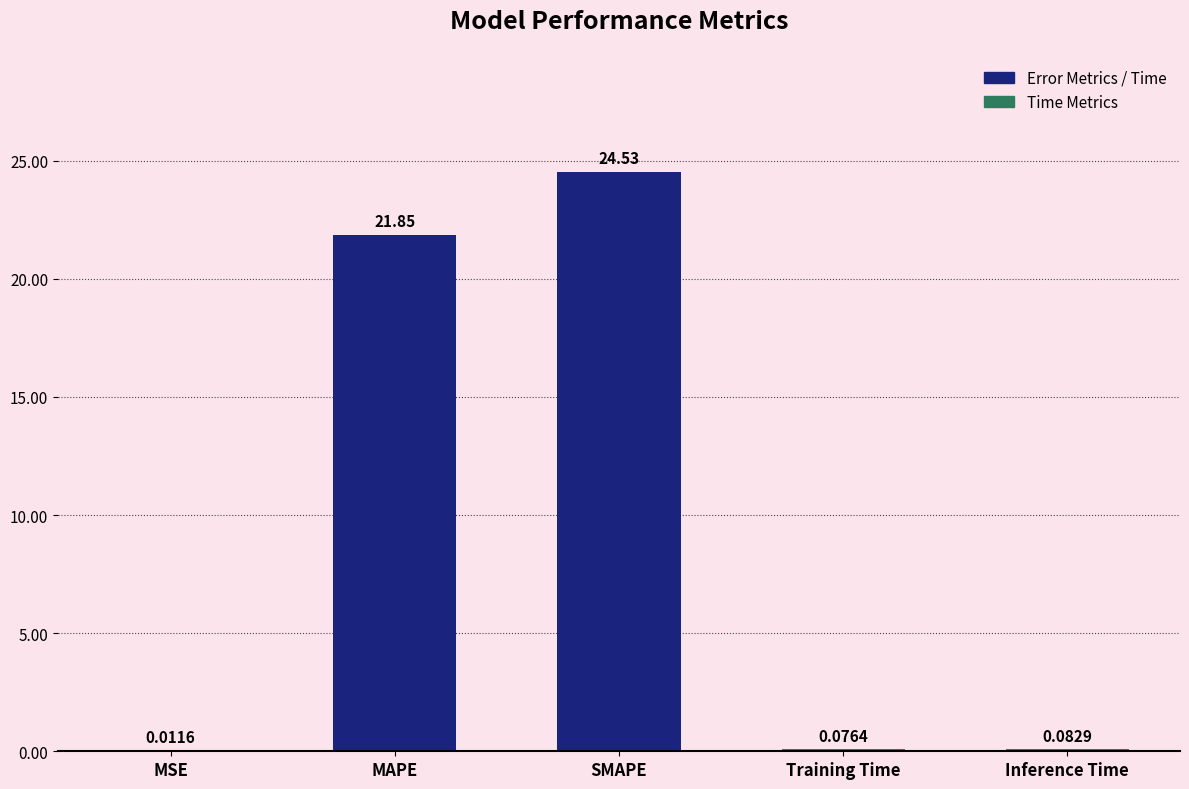

What is the change in value from MAPE to Training Time?

-21.8